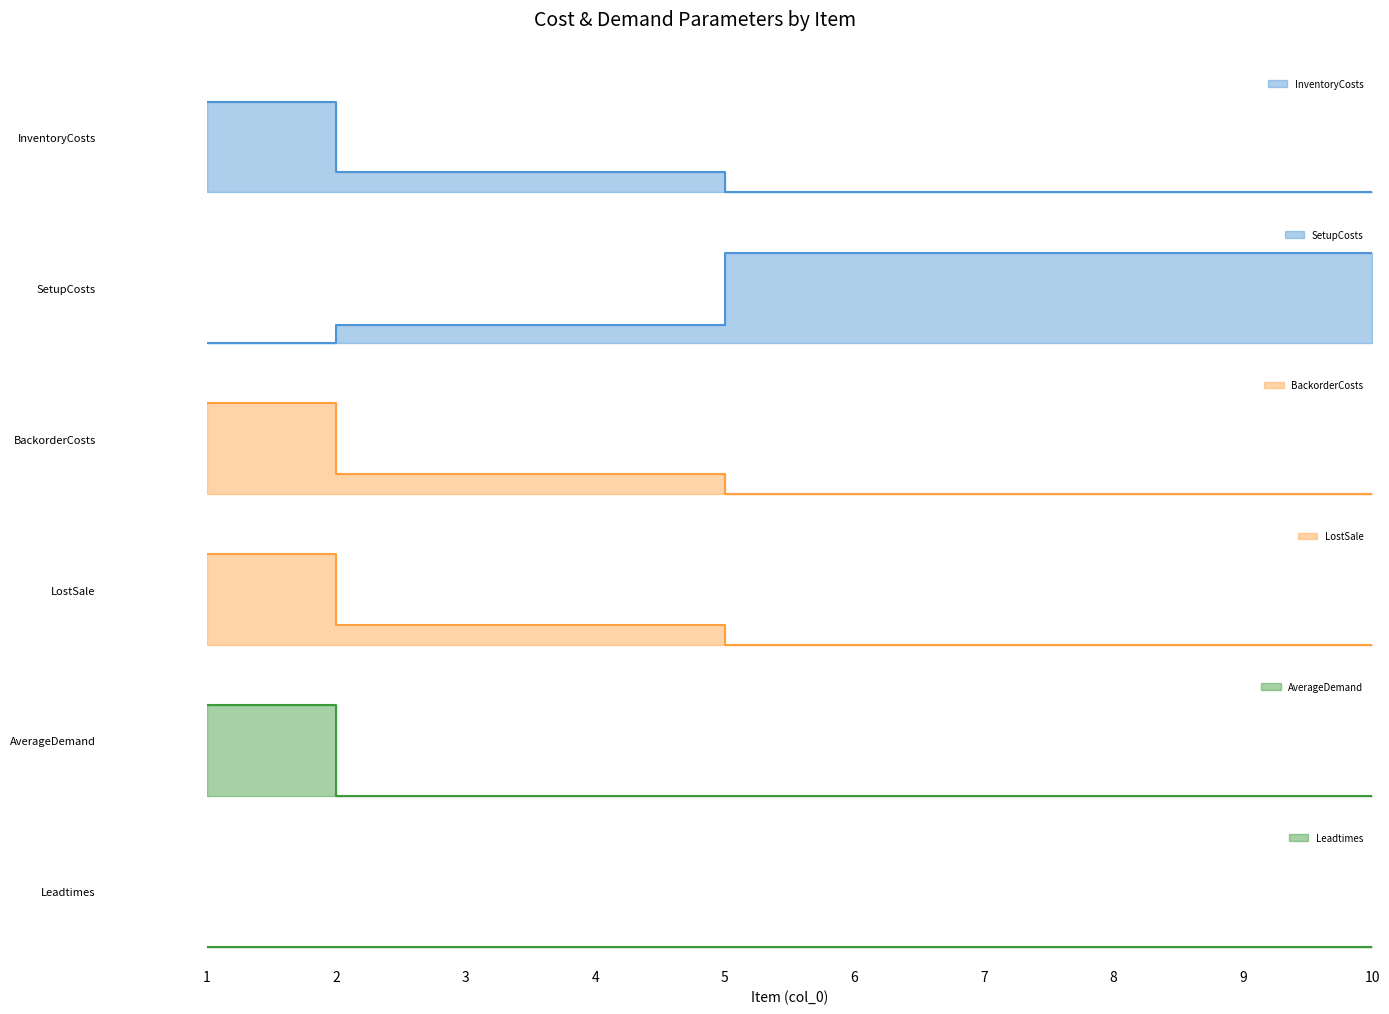

True or false: InventoryCosts has more than 1 points higher than both neighbors.

False